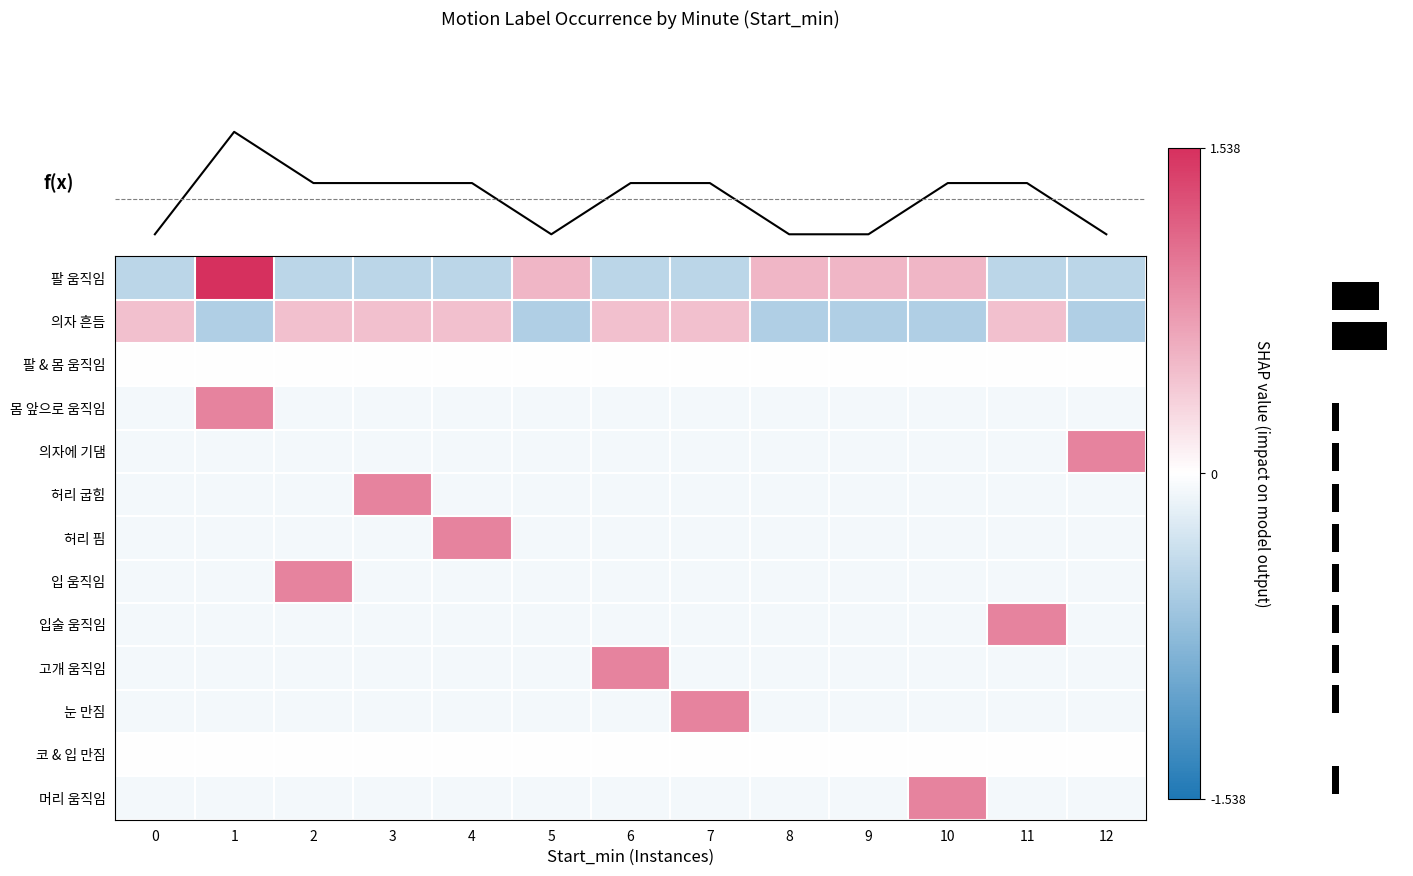

What is the difference between the highest and lowest values at 12?

1.5